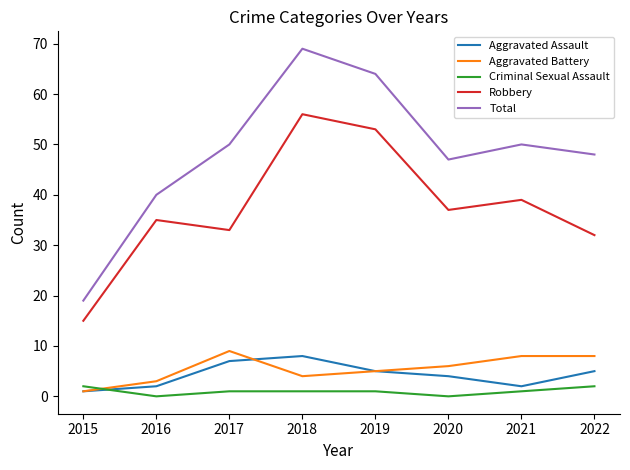

Reading right to left, extract all data points from this chart.

Aggravated Assault: 5	2	4	5	8	7	2	1
Aggravated Battery: 8	8	6	5	4	9	3	1
Criminal Sexual Assault: 2	1	0	1	1	1	0	2
Robbery: 32	39	37	53	56	33	35	15
Total: 48	50	47	64	69	50	40	19